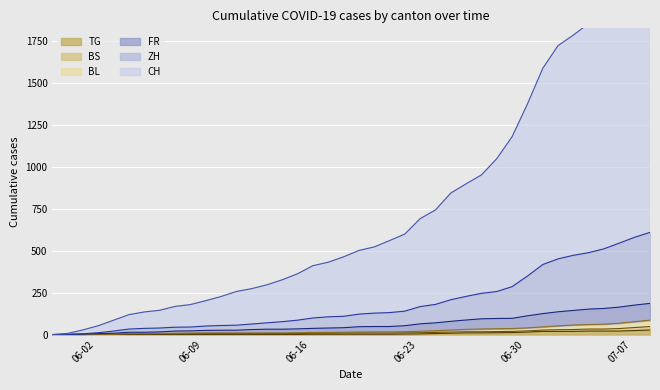

What position from the left is 2020-07-03?

34